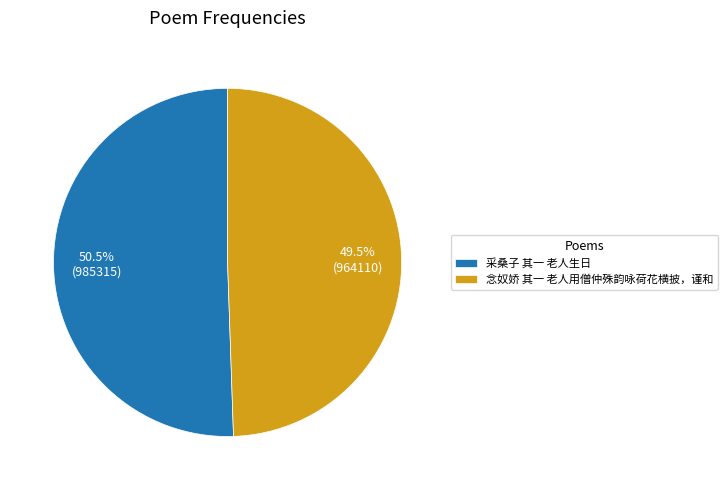

Which slice represents more than half of the pie?

采桑子 其一 老人生日